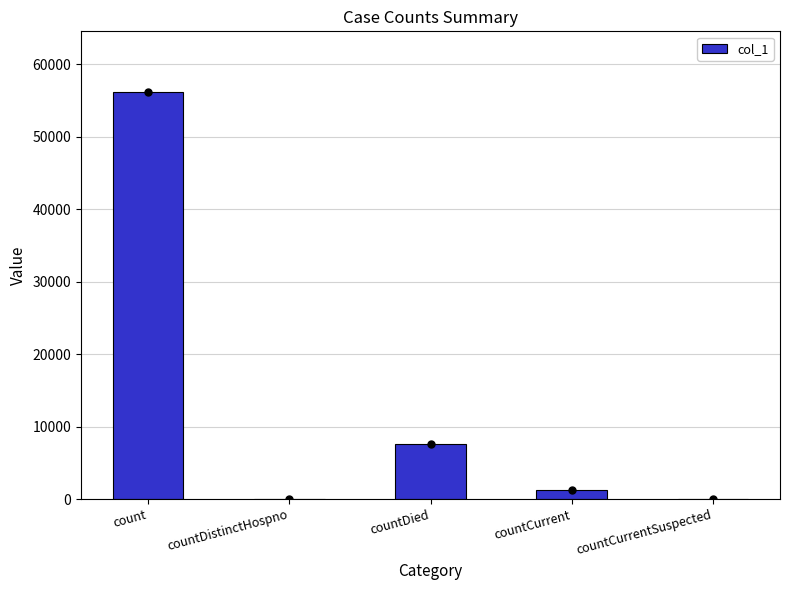

Which category has the highest value across all series?

count